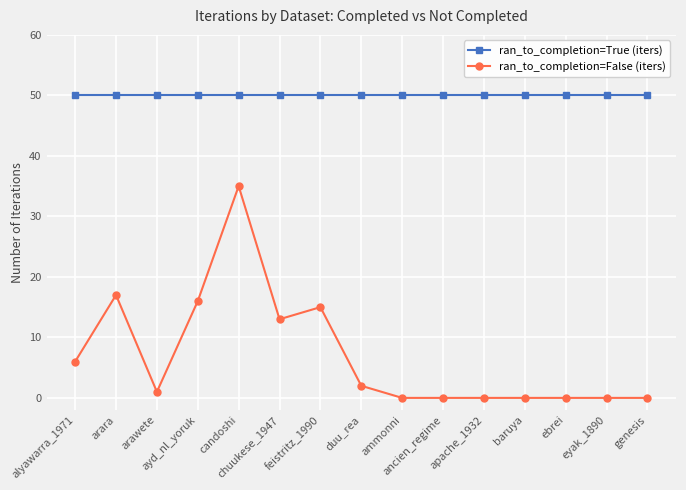

List the series in order of their peak value, lowest first.

ran_to_completion=False (iters), ran_to_completion=True (iters)